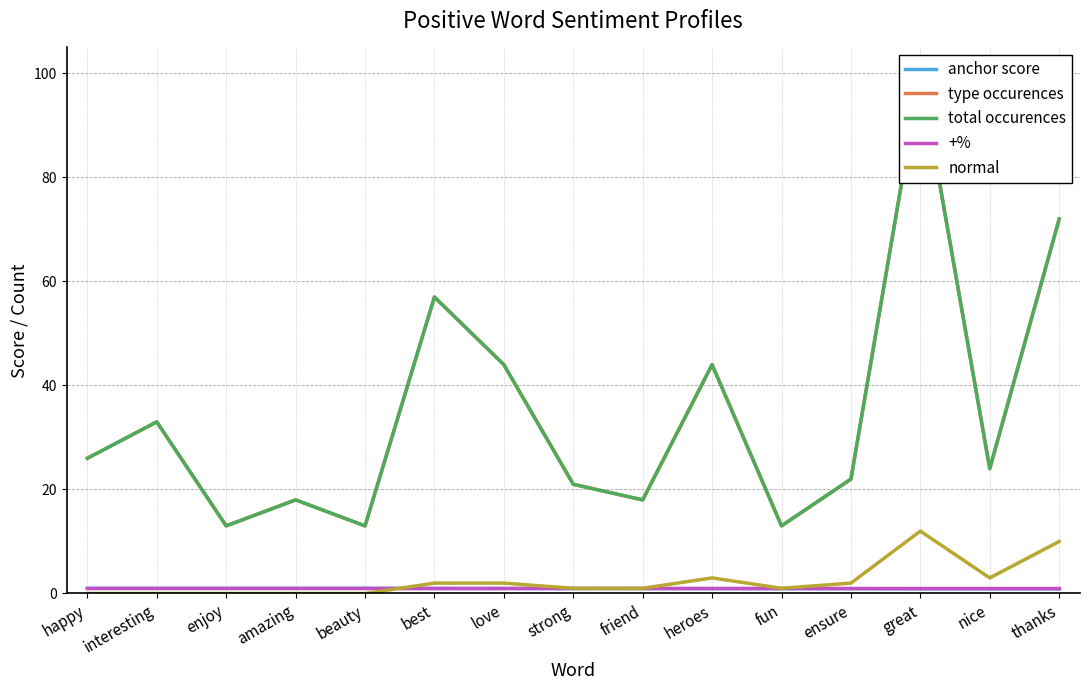

What value does the anchor score series have at best?

1.0